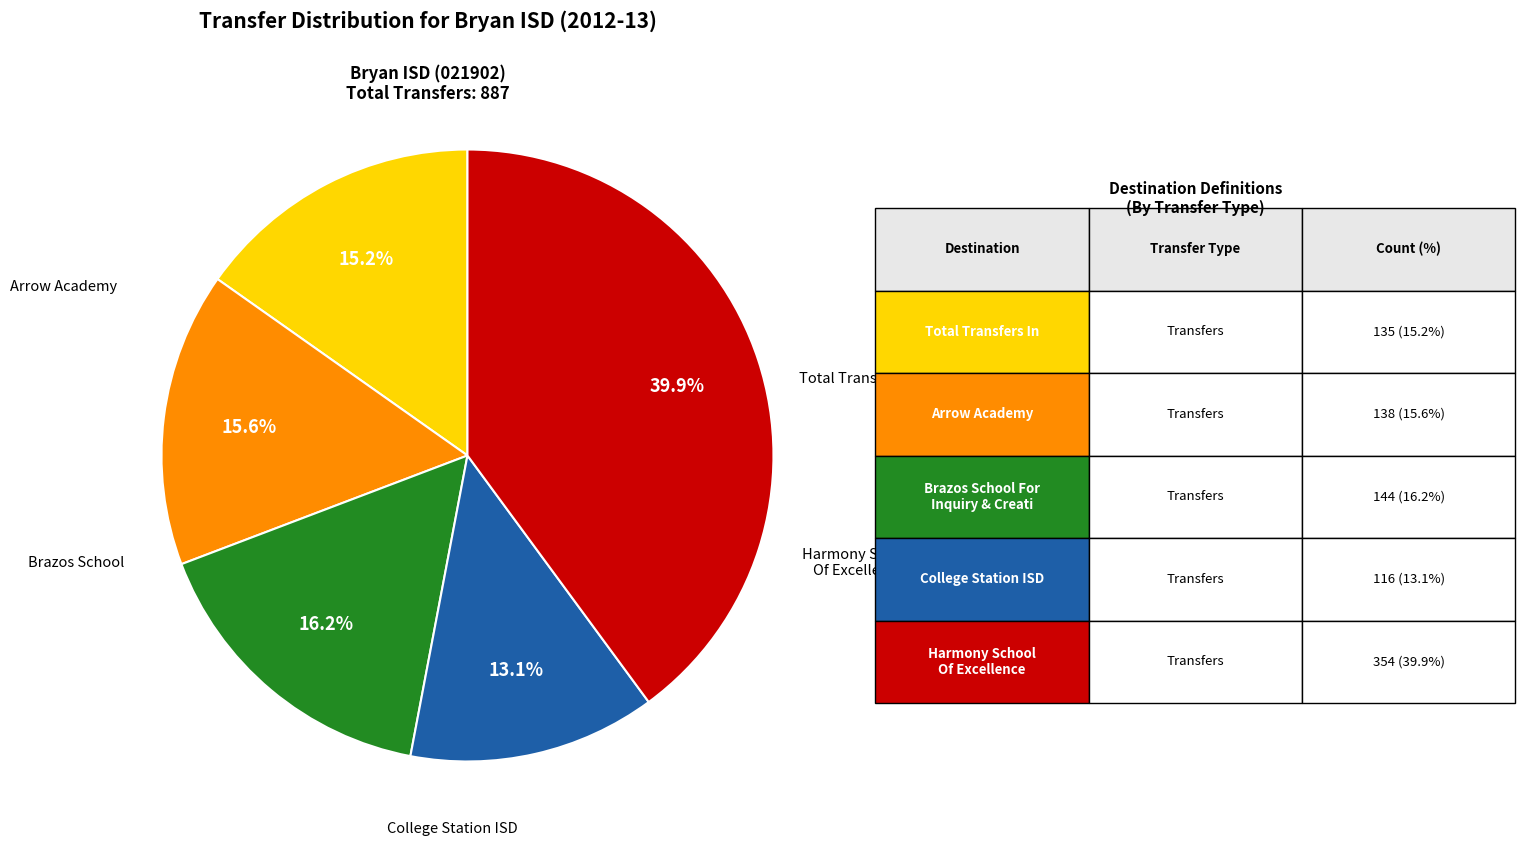

To the nearest percent, what is the average slice percentage?

20%